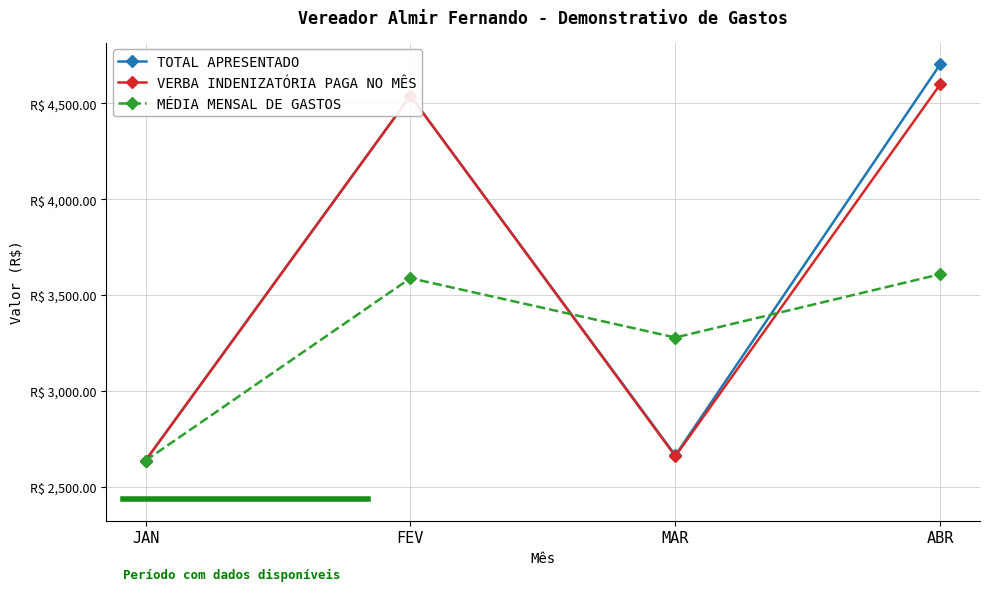

True or false: TOTAL APRESENTADO has more than 0 points higher than both neighbors.

True